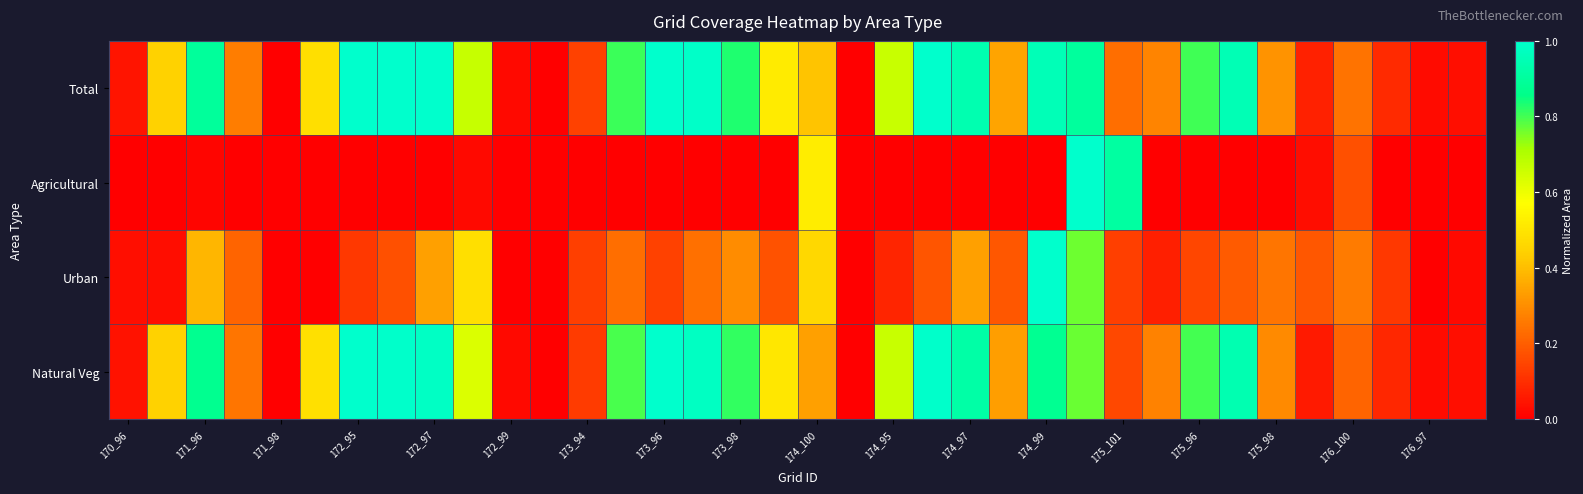

Reading left to right, list all the values displayed in this chart.

Total: 0.0	0.4	0.9	0.3	0.0	0.5	1.0	1.0	1.0	0.7	0.0	0.0	0.1	0.8	1.0	1.0	0.8	0.5	0.4	0.0	0.7	1.0	0.9	0.3	1.0	0.9	0.2	0.3	0.8	1.0	0.3	0.1	0.2	0.1	0.0	0.0
Agricultural: 0.0	0.0	0.0	0.0	0.0	0.0	0.0	0.0	0.0	0.0	0.0	0.0	0.0	0.0	0.0	0.0	0.0	0.0	0.5	0.0	0.0	0.0	0.0	0.0	0.0	1.0	0.9	0.0	0.0	0.0	0.0	0.0	0.2	0.0	0.0	0.0
Urban: 0.0	0.0	0.4	0.2	0.0	0.0	0.1	0.2	0.3	0.5	0.0	0.0	0.1	0.2	0.1	0.2	0.3	0.2	0.5	0.0	0.1	0.2	0.3	0.2	1.0	0.8	0.1	0.1	0.1	0.2	0.2	0.2	0.3	0.1	0.0	0.0
Natural Veg: 0.0	0.4	0.9	0.2	0.0	0.5	1.0	1.0	1.0	0.6	0.0	0.0	0.1	0.8	1.0	1.0	0.8	0.5	0.3	0.0	0.7	1.0	0.9	0.3	0.9	0.8	0.2	0.3	0.8	0.9	0.3	0.1	0.2	0.1	0.0	0.0